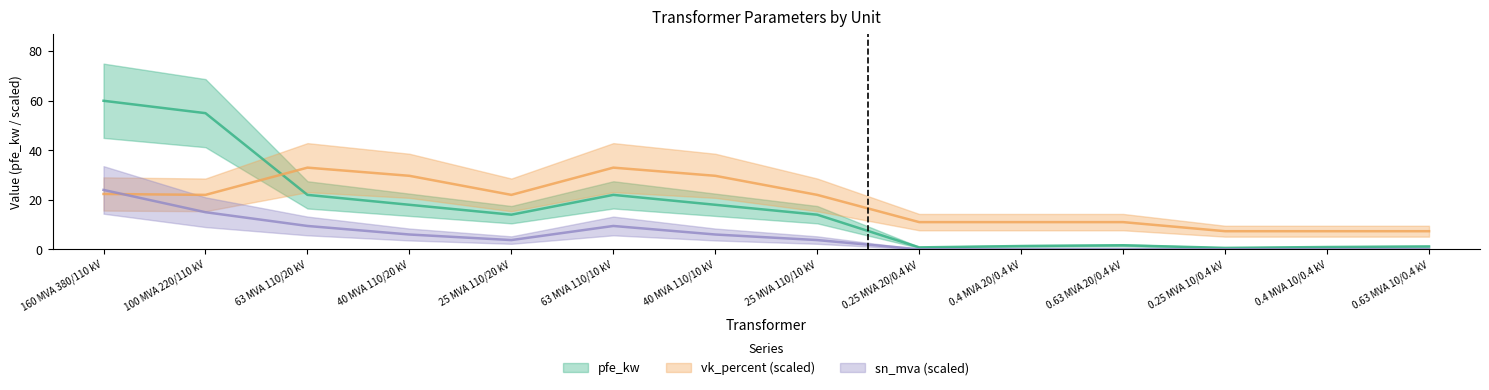

True or false: vk_percent and pfe_kw intersect in this chart.

True